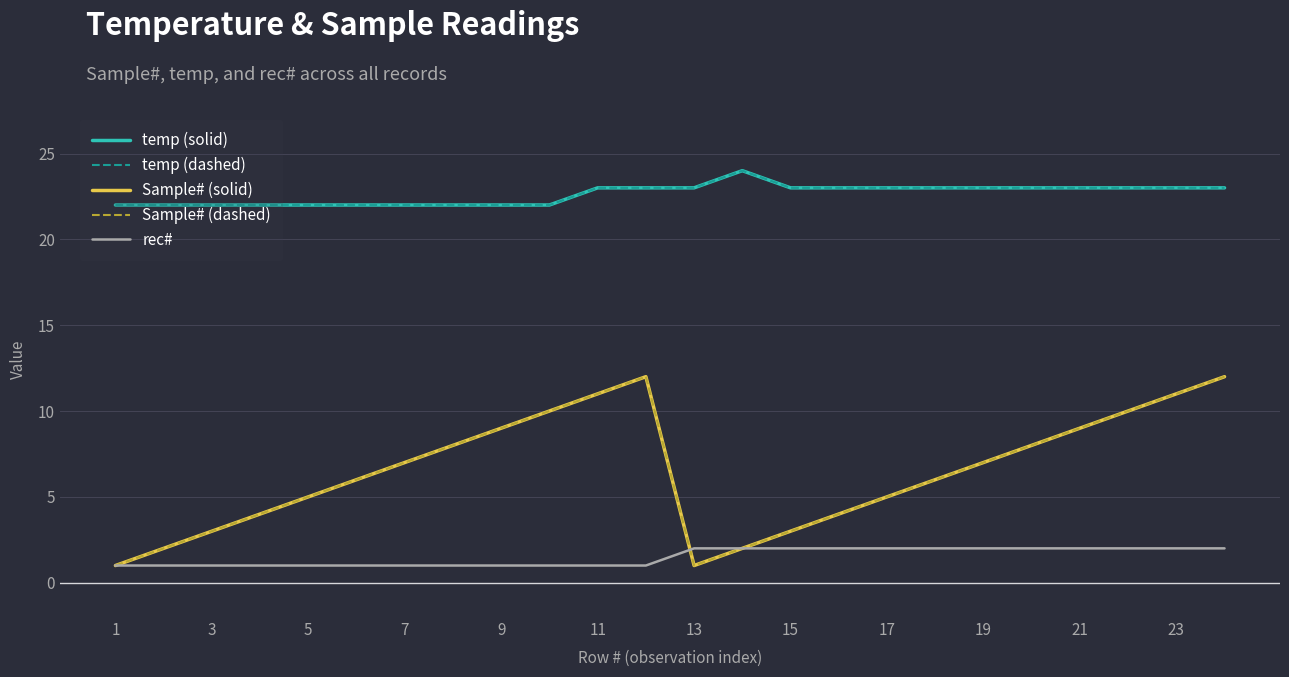

What is the difference between the maximum and minimum values in the Sample# (solid) series?

11